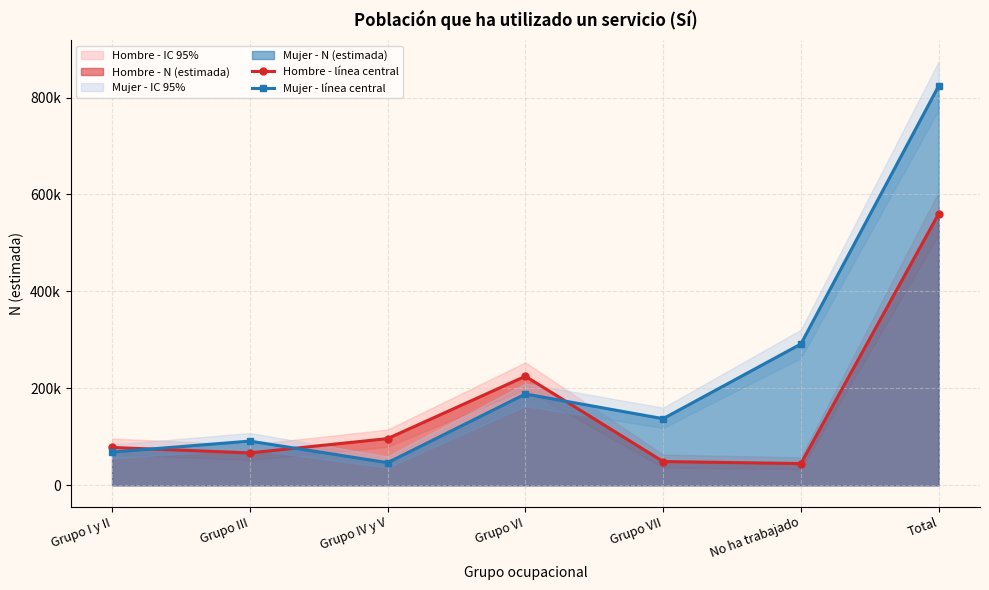

How many interior local valleys does the Mujer - línea central series have?

2